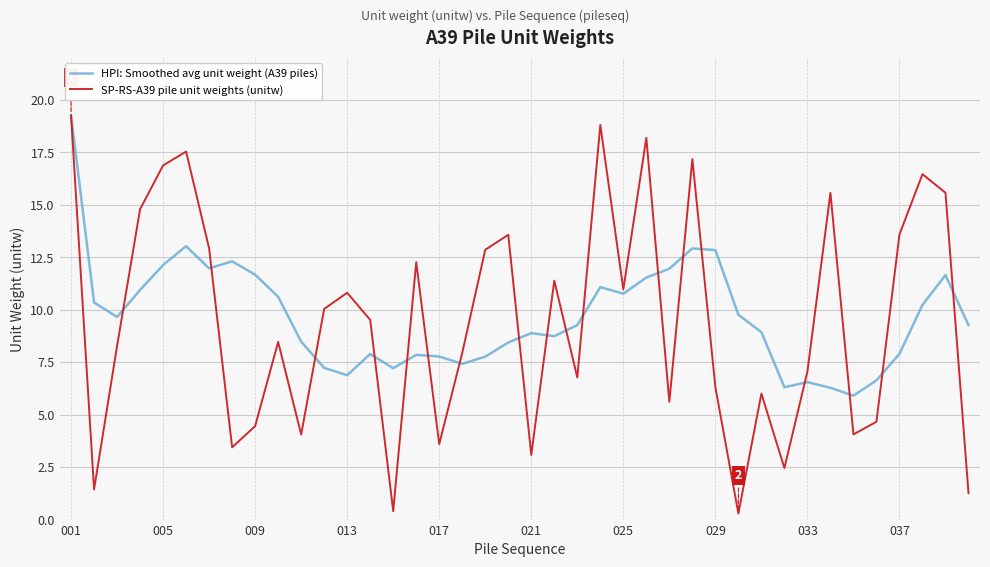

What is the lowest value of the HPI: Smoothed avg unit weight (A39 piles) series?

5.9